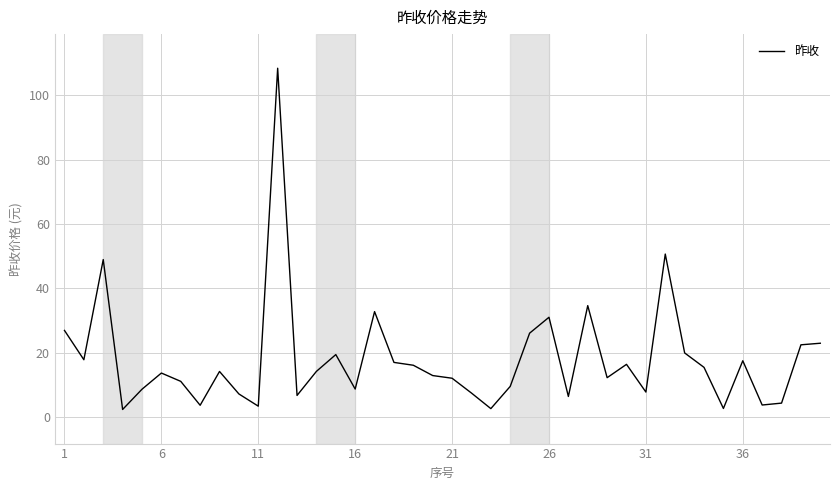

What is the greatest value displayed?

108.3